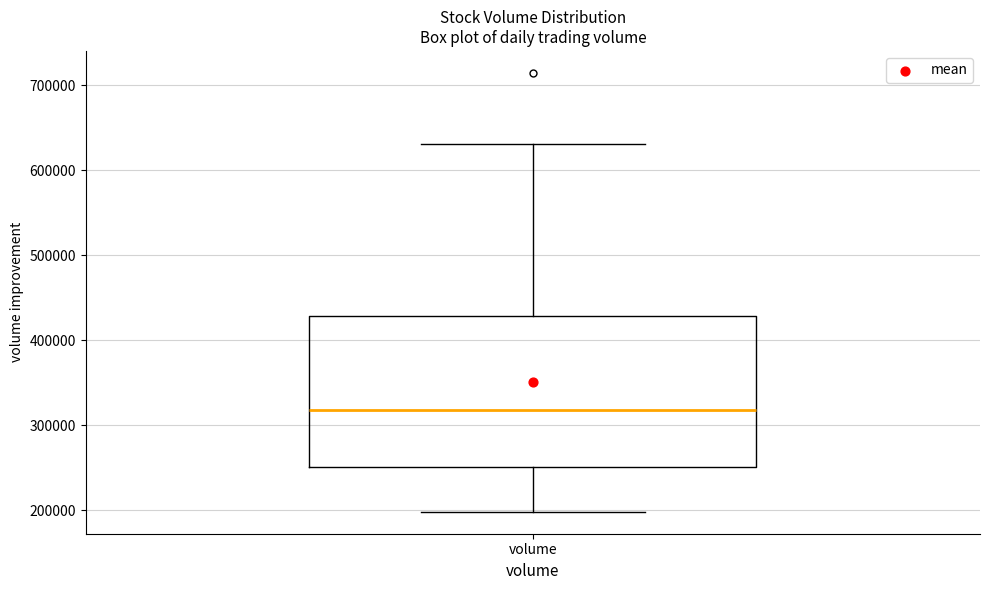

Where is the upper edge of the box for volume on the y-axis? The values are not printed on the chart, so give them approximately, as read against the axis.

430000